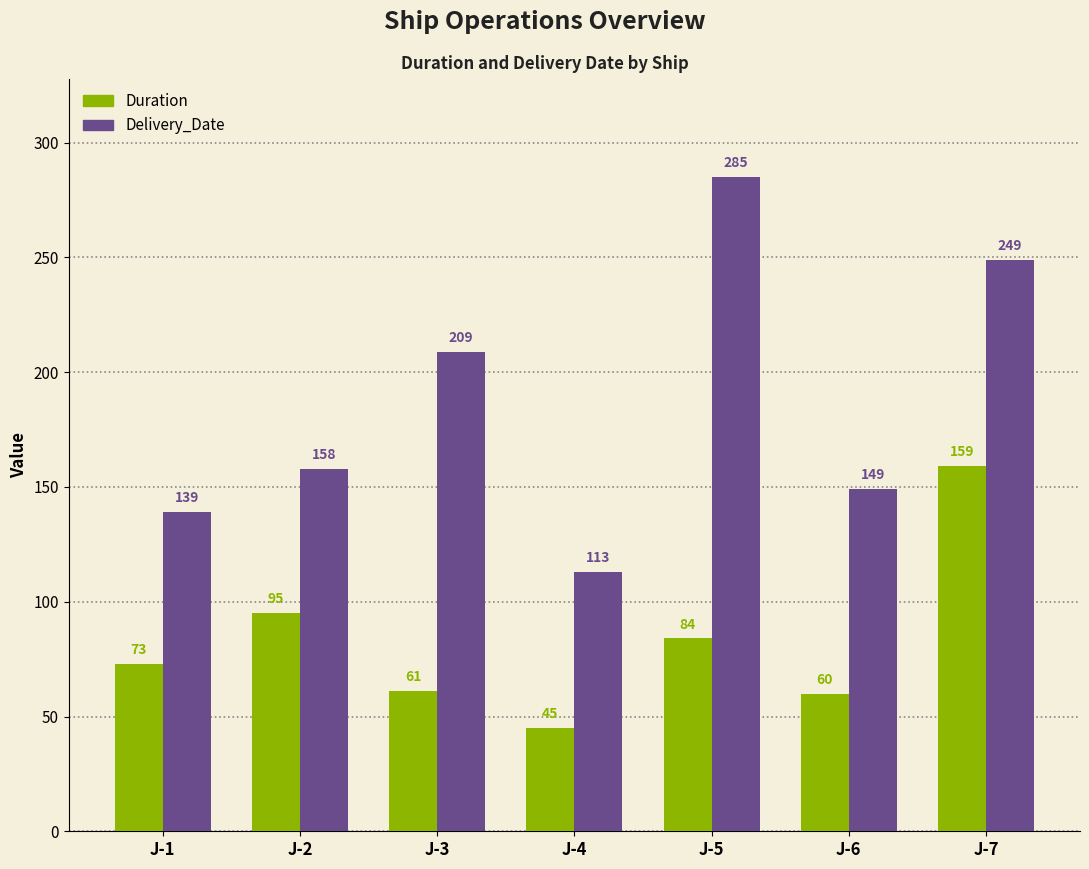

What is the difference between the highest and lowest values at J-5?

201